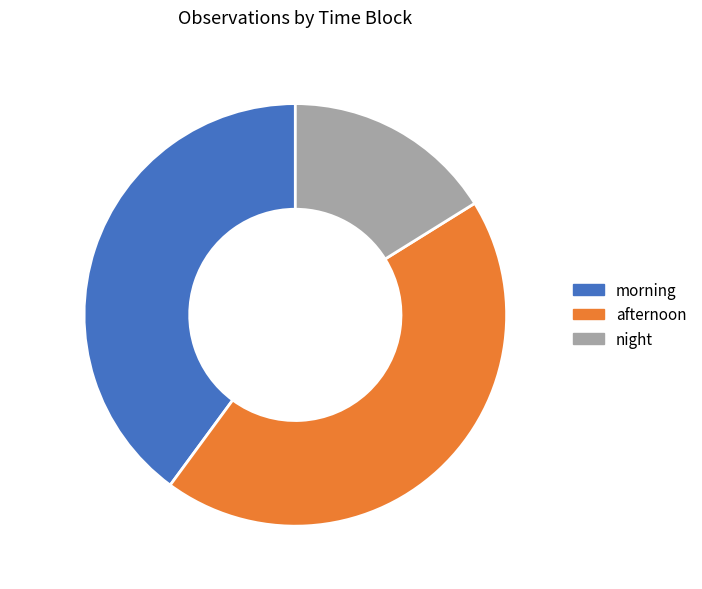

Is the sum of afternoon and night greater than half?

Yes